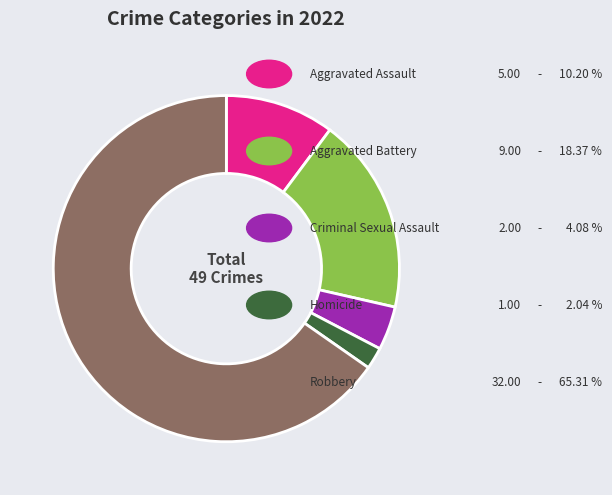

Is there any slice that represents more than half of the pie?

Yes